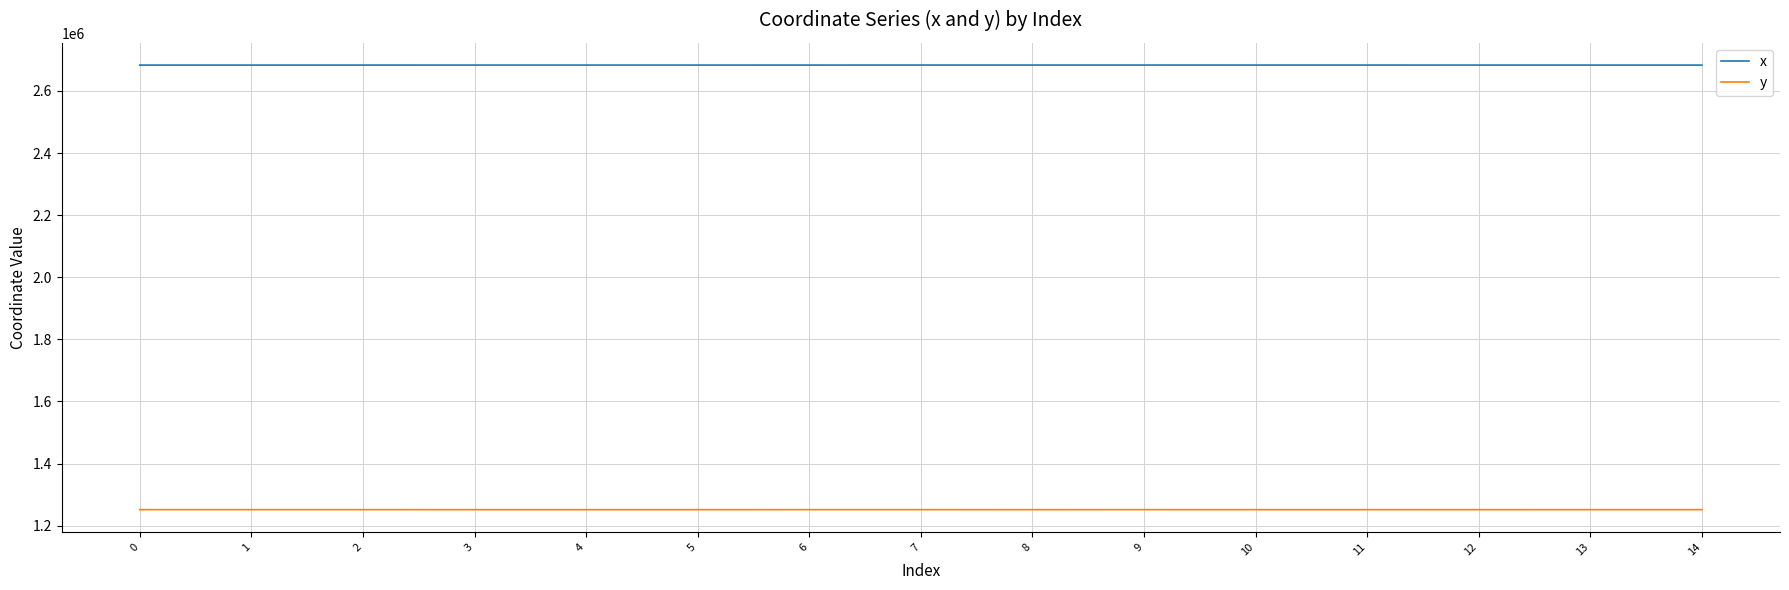

True or false: x has more than 1 points higher than both neighbors.

True